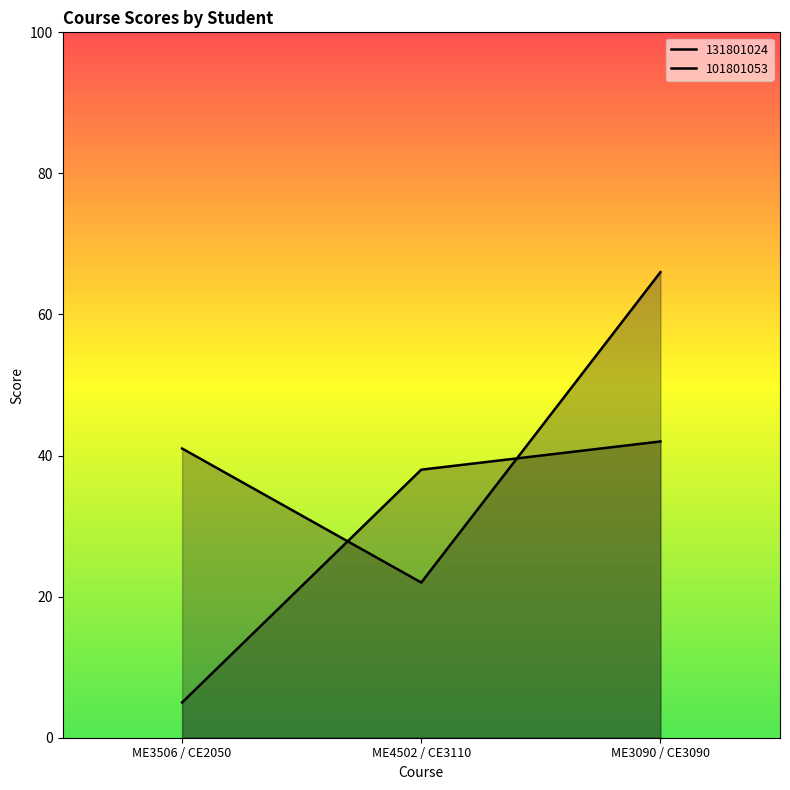

Is it true that 101801053 equals 66 at ME3090 / CE3090?

True